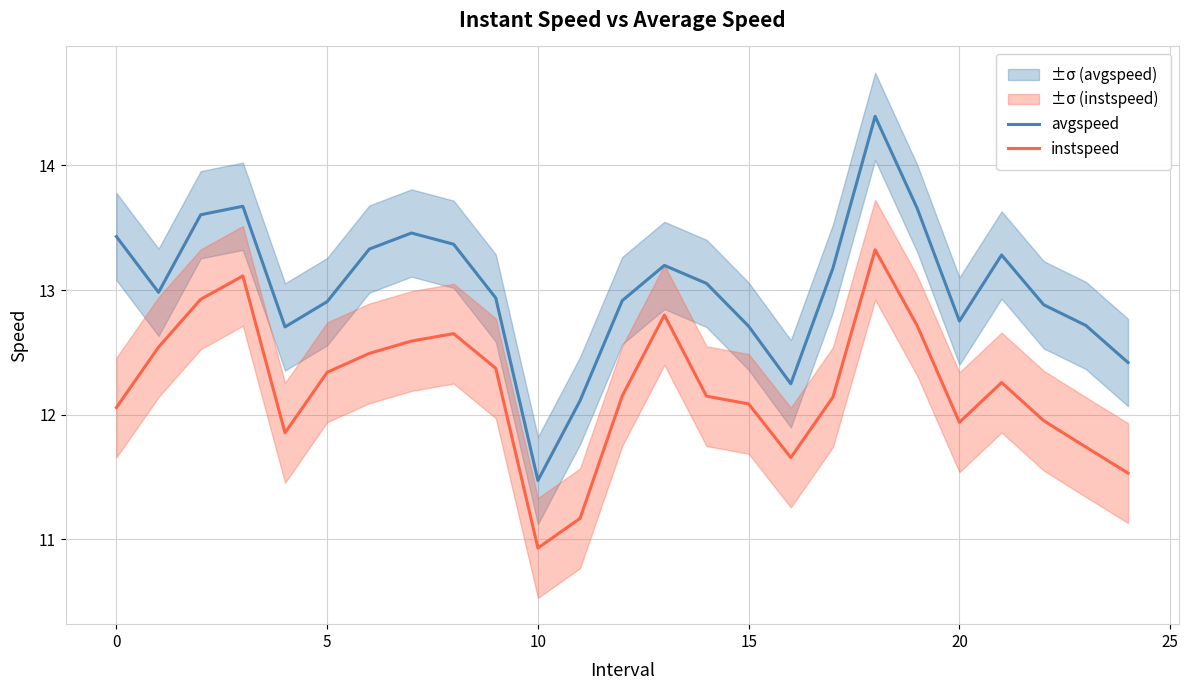

Does the chart have visible grid lines?

Yes